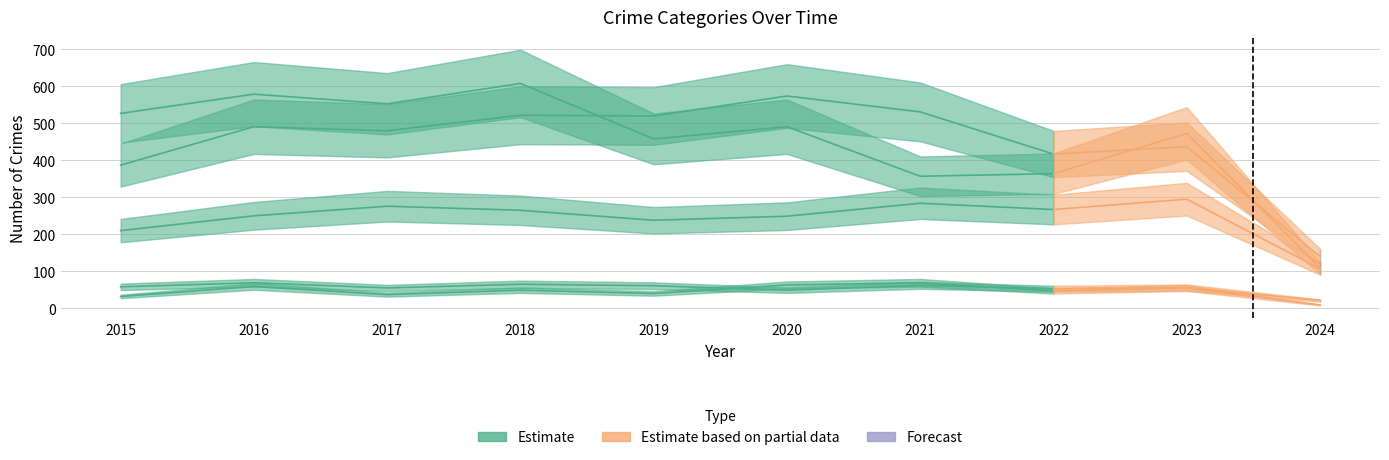

What is the approximate value of Homicide at 2022, to the nearest 5?

45